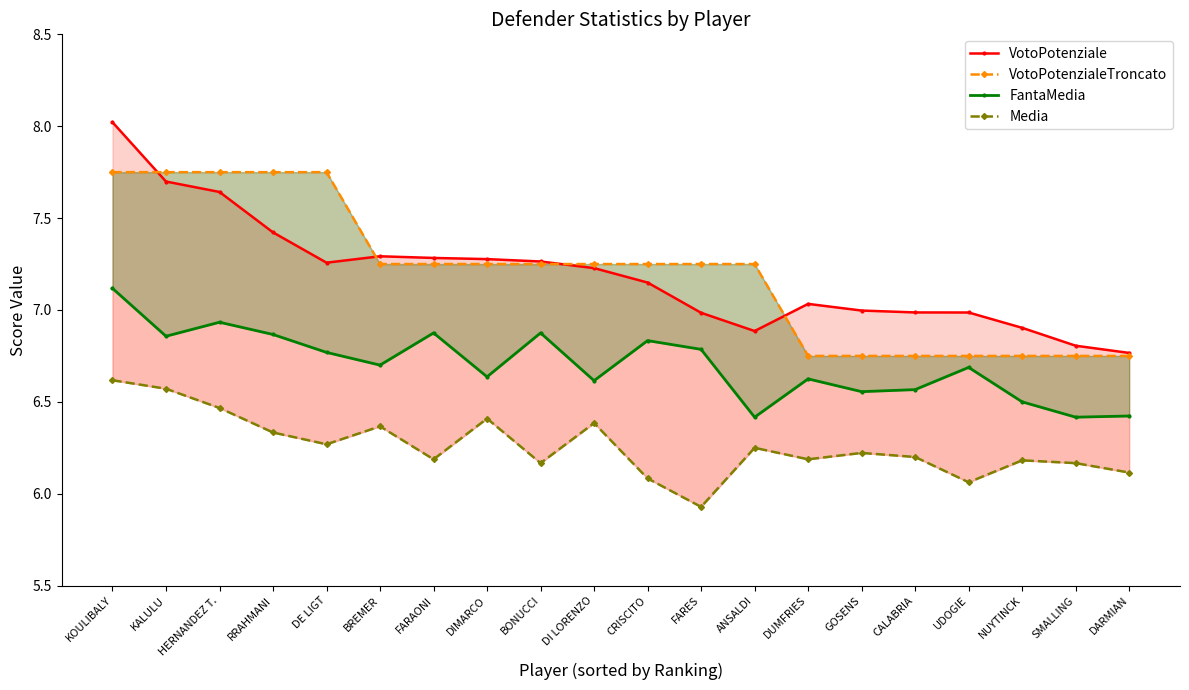

What is the average value of the VotoPotenziale series?

7.2